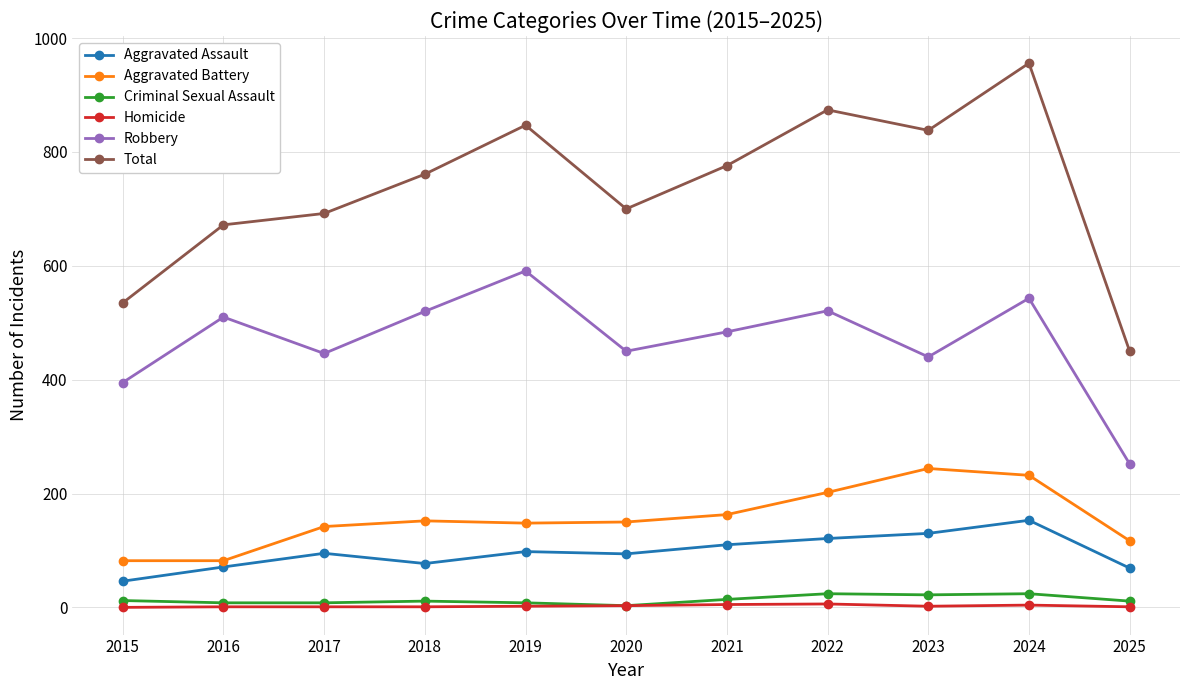

What is the approximate value of Homicide at 2017?

1